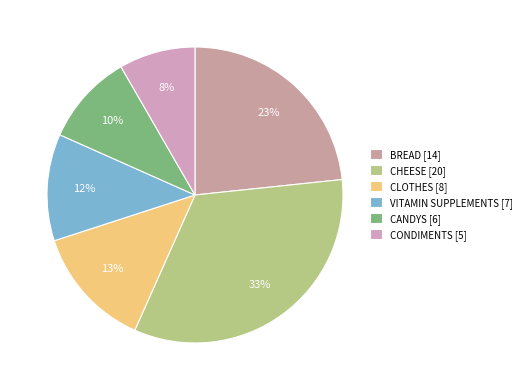

What is the ratio of the value at BREAD to the value at CONDIMENTS?

2.8